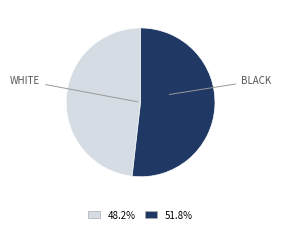

Which category has the biggest portion of the pie?

BLACK